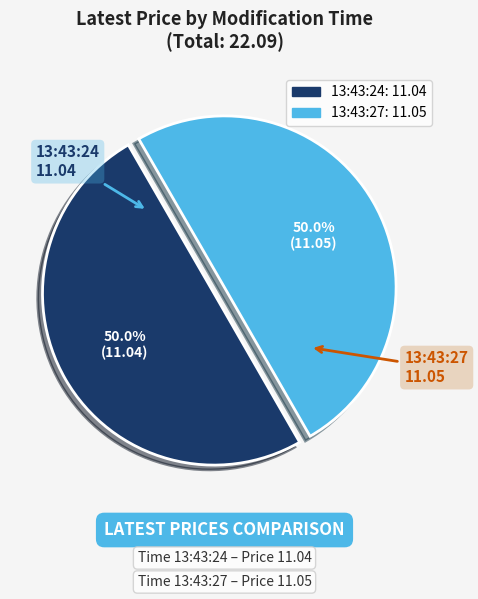

What is the ratio of the value at 13:43:24 to the value at 13:43:27?

1.0